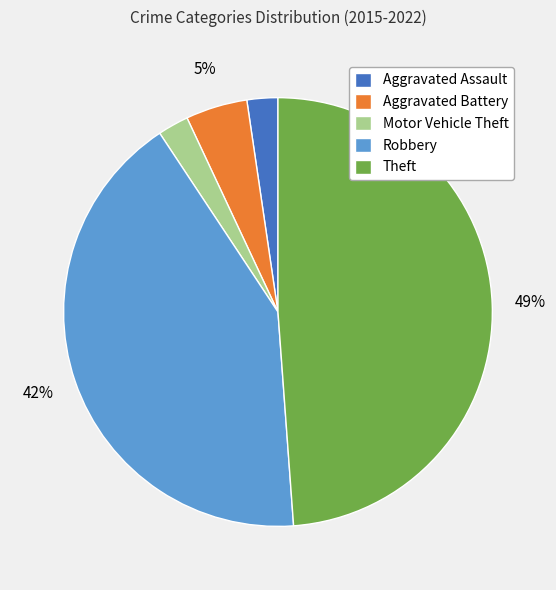

Is the sum of Theft and Robbery greater than half?

Yes